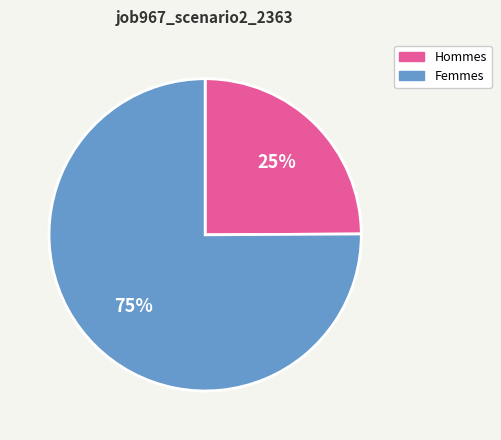

To the nearest percent, what is the average slice percentage?

50%